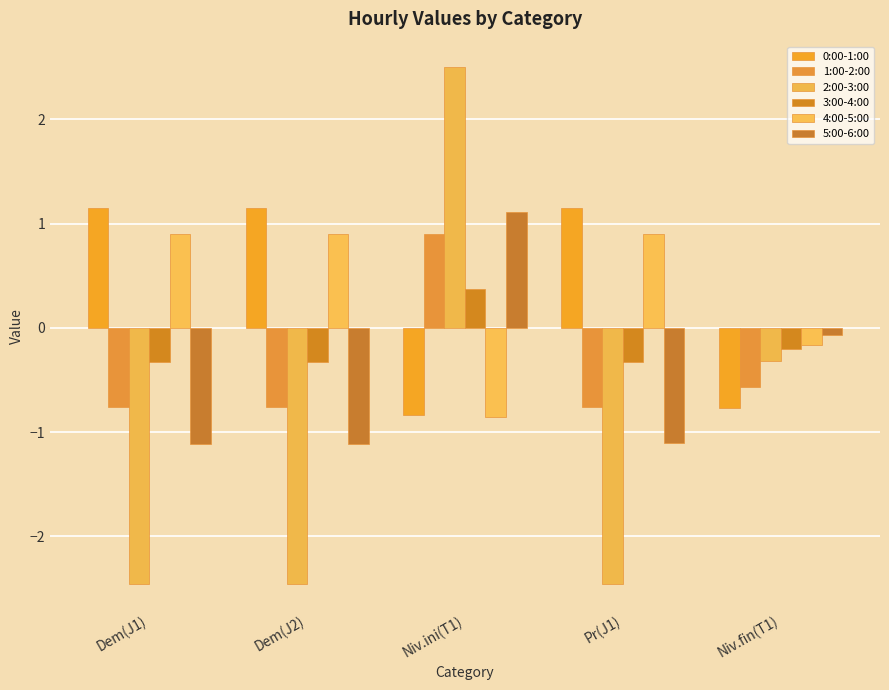

The 0:00-1:00 series shows 1.2 at Dem(J1). True or false?

True